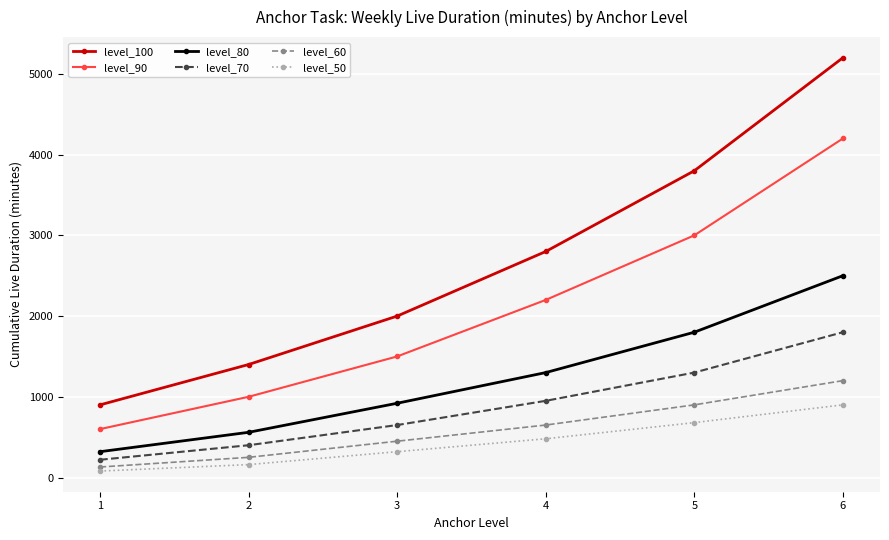

True or false: level_50 has a value of 320 at 3.

True